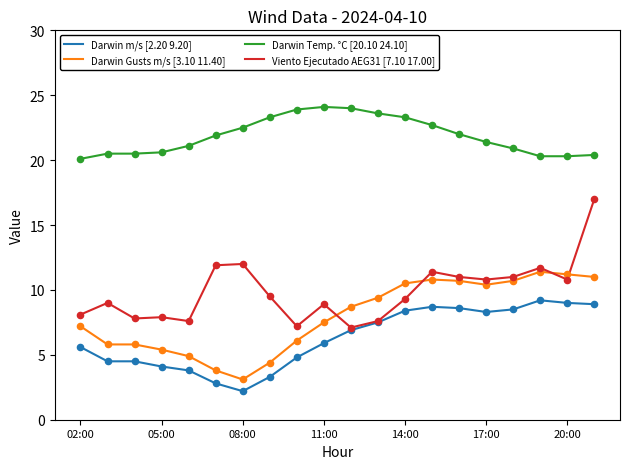

At how many categories does at least one series exceed 5?

20